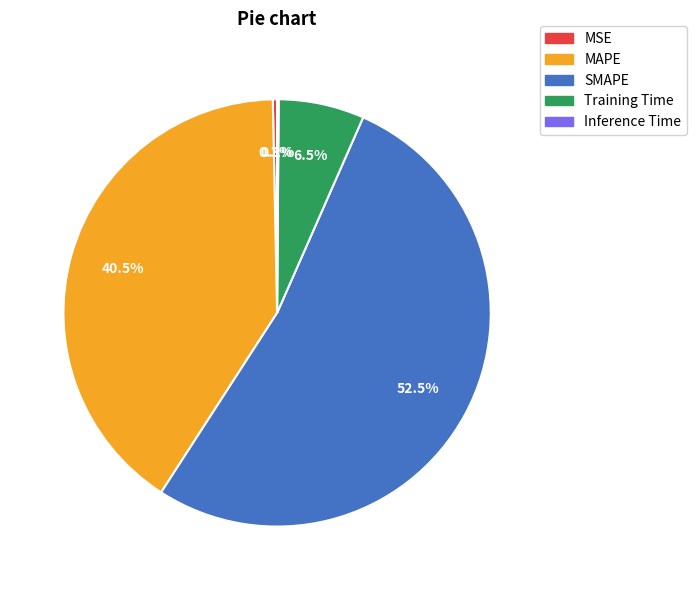

Between MSE and MAPE, which is larger?

MAPE